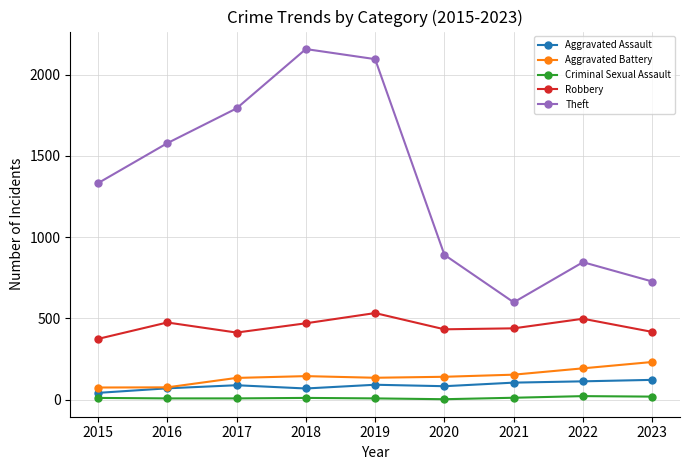

Which series changed the most between 2019 and 2022?

Theft